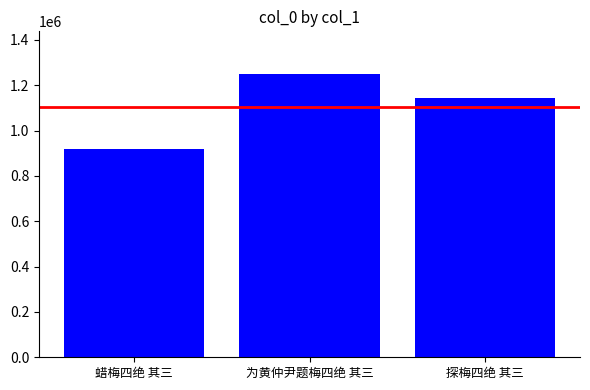

What is the sum of the values at 蜡梅四绝 其三 and 为黄仲尹题梅四绝 其三?

2167647